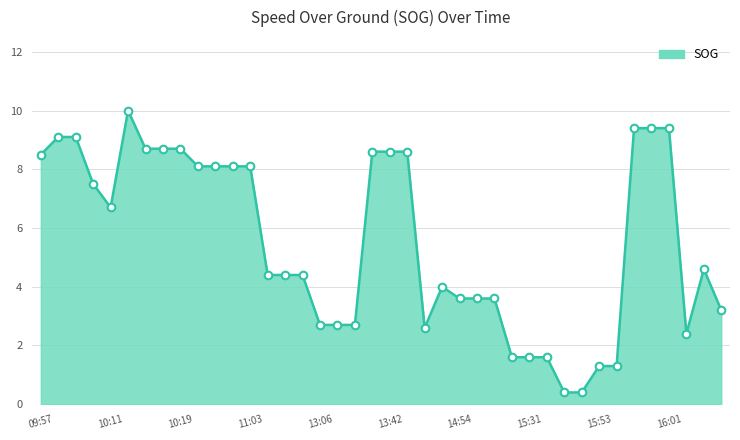

What is the greatest value displayed?

10.0